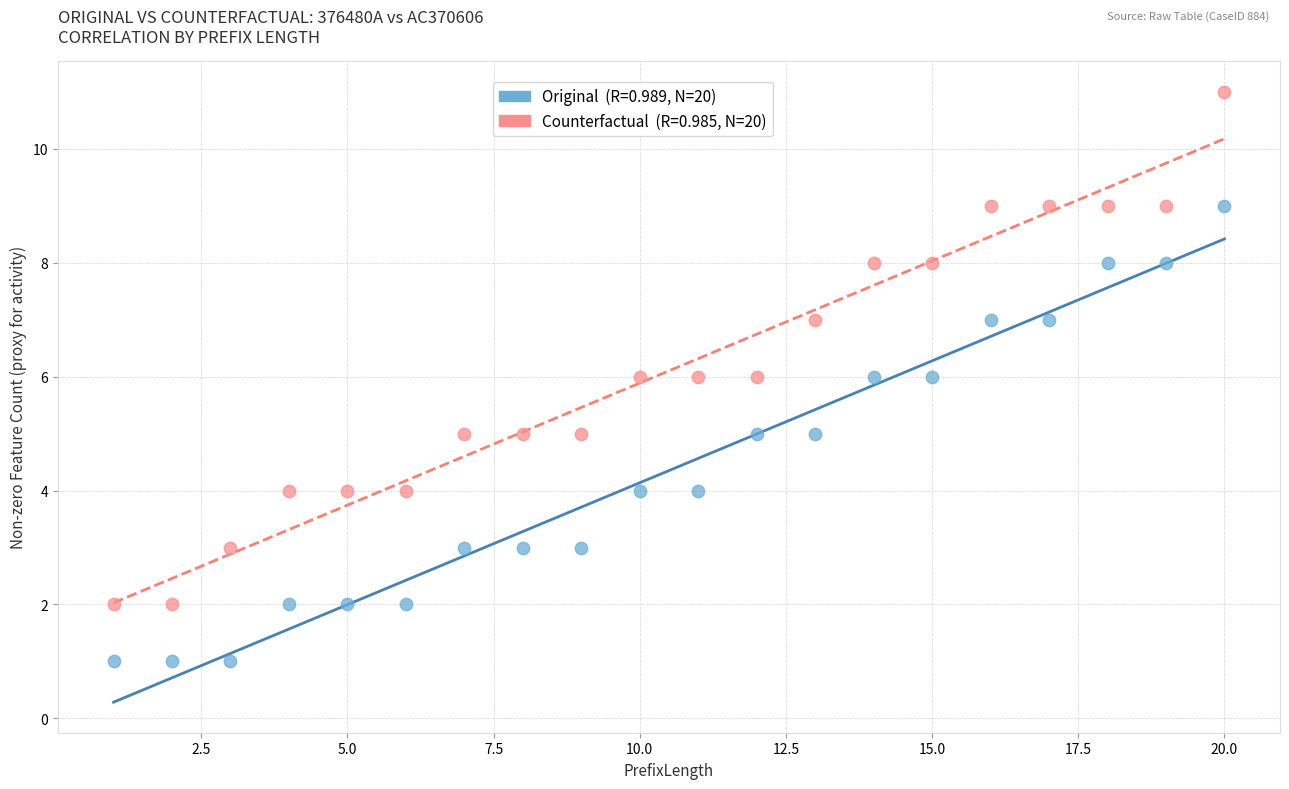

Across all data points, what is the range of Y values (max minus min)?

10